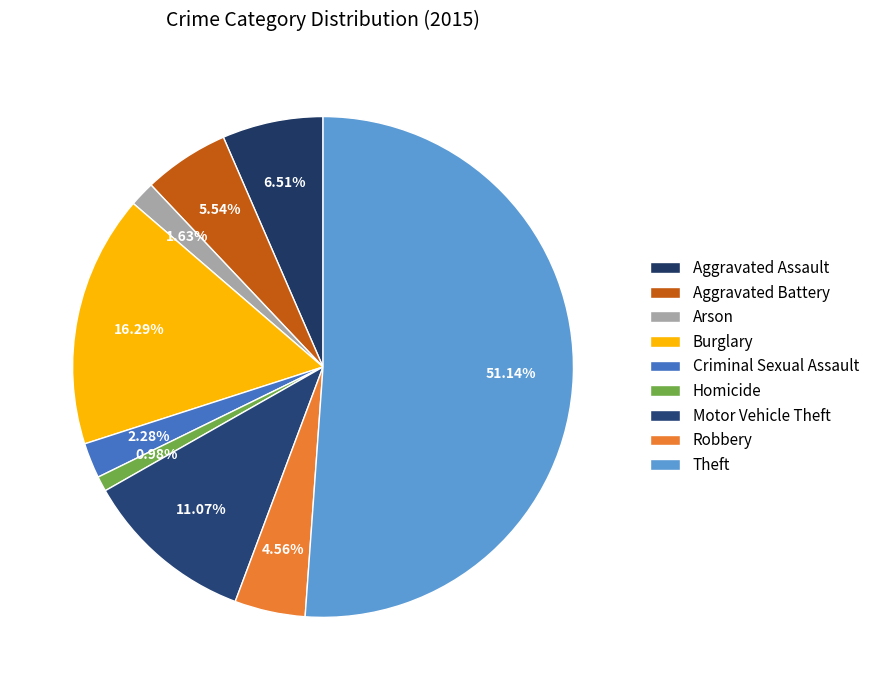

Combined, what portion of the pie is Robbery and Theft?

55.7%